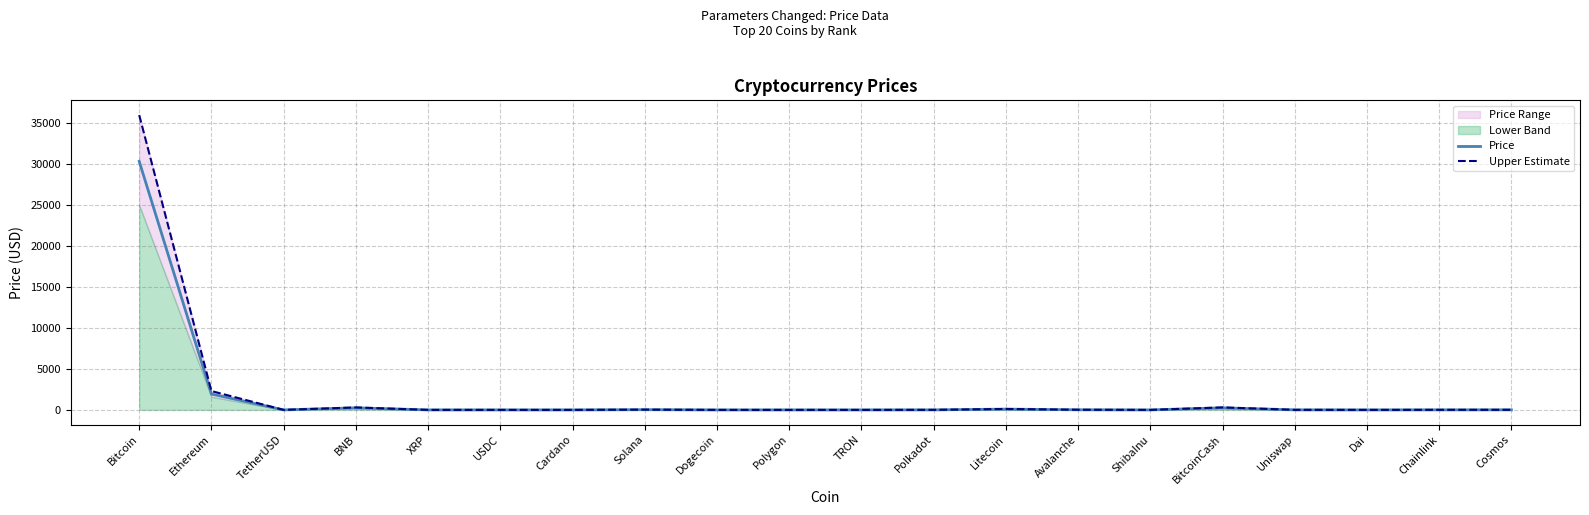

At which category does Upper Estimate reach its first local peak?

BNB